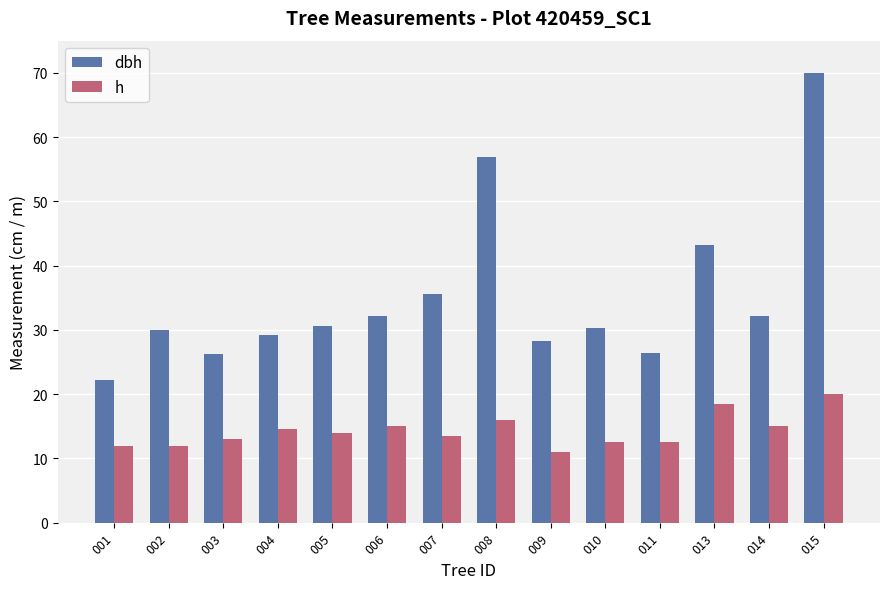

What is the average value of the dbh series?

35.2